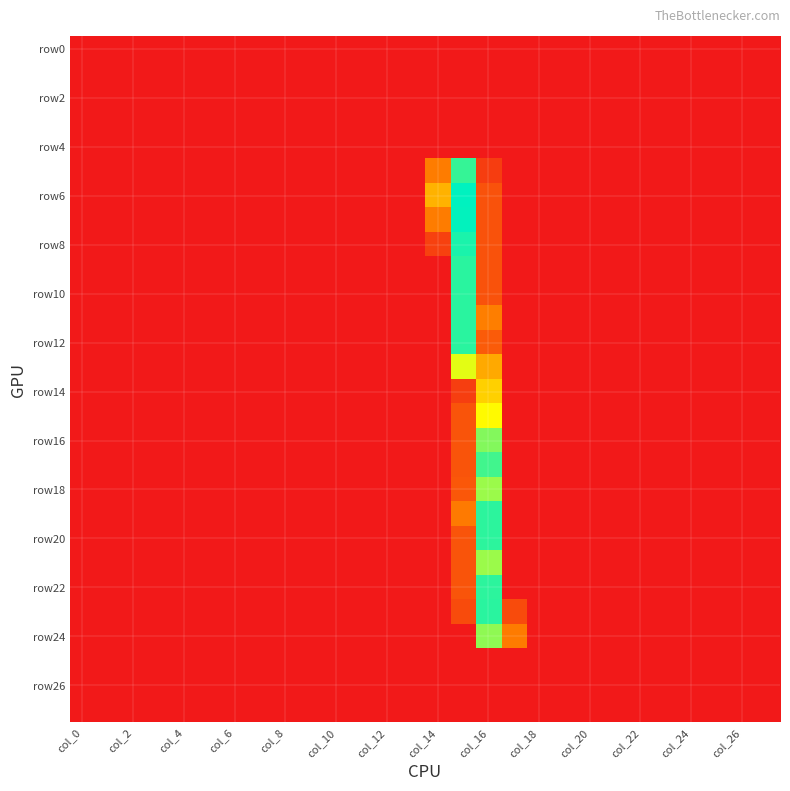

Count the number of data series in this chart.

28